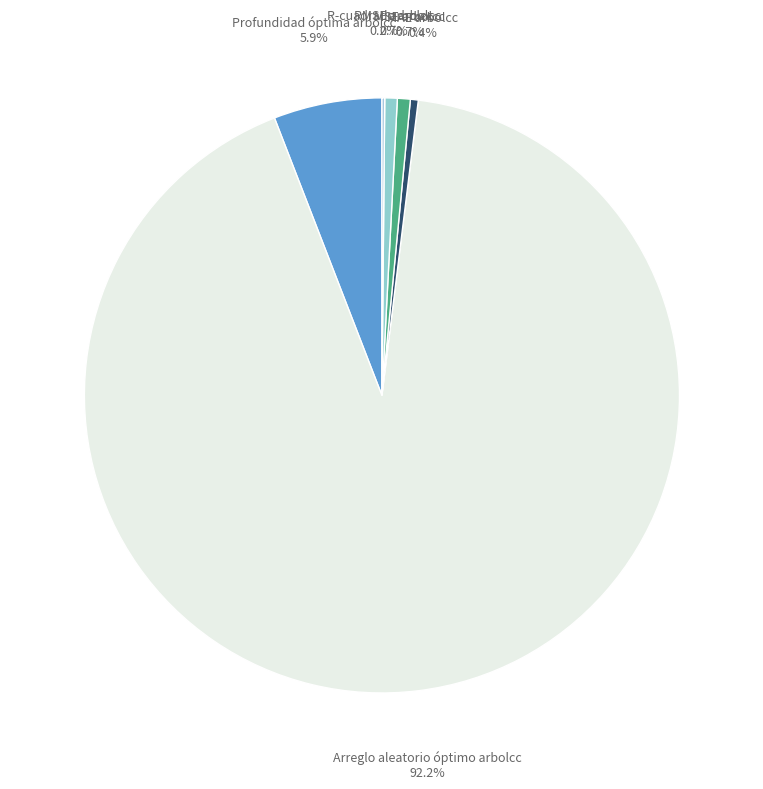

Which slice is the smallest?

R-cuadrado arbolcc